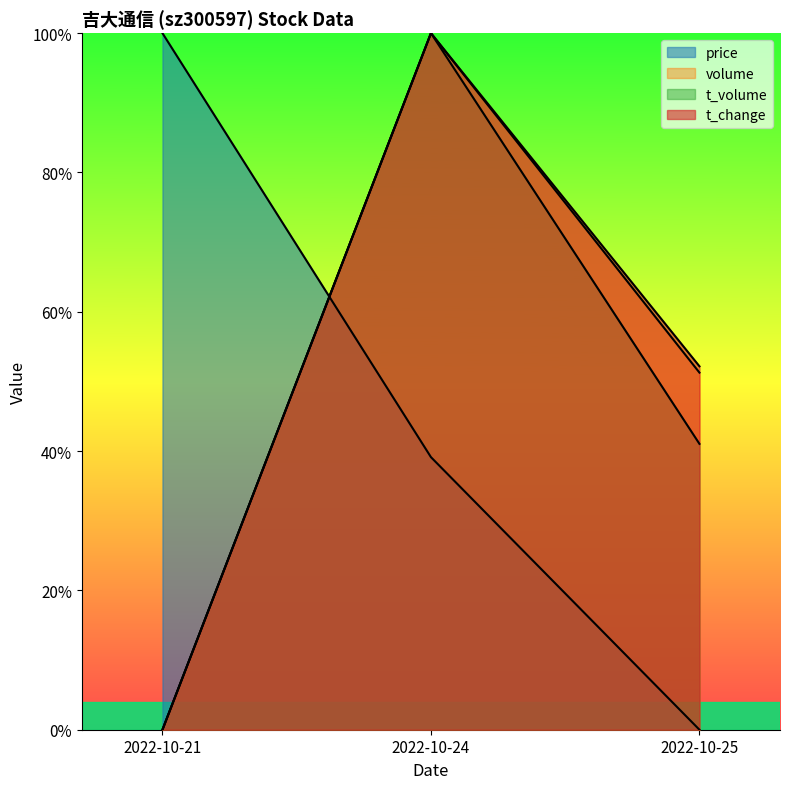

Rank the series by their maximum value, from highest to lowest.

price, volume, t_volume, t_change